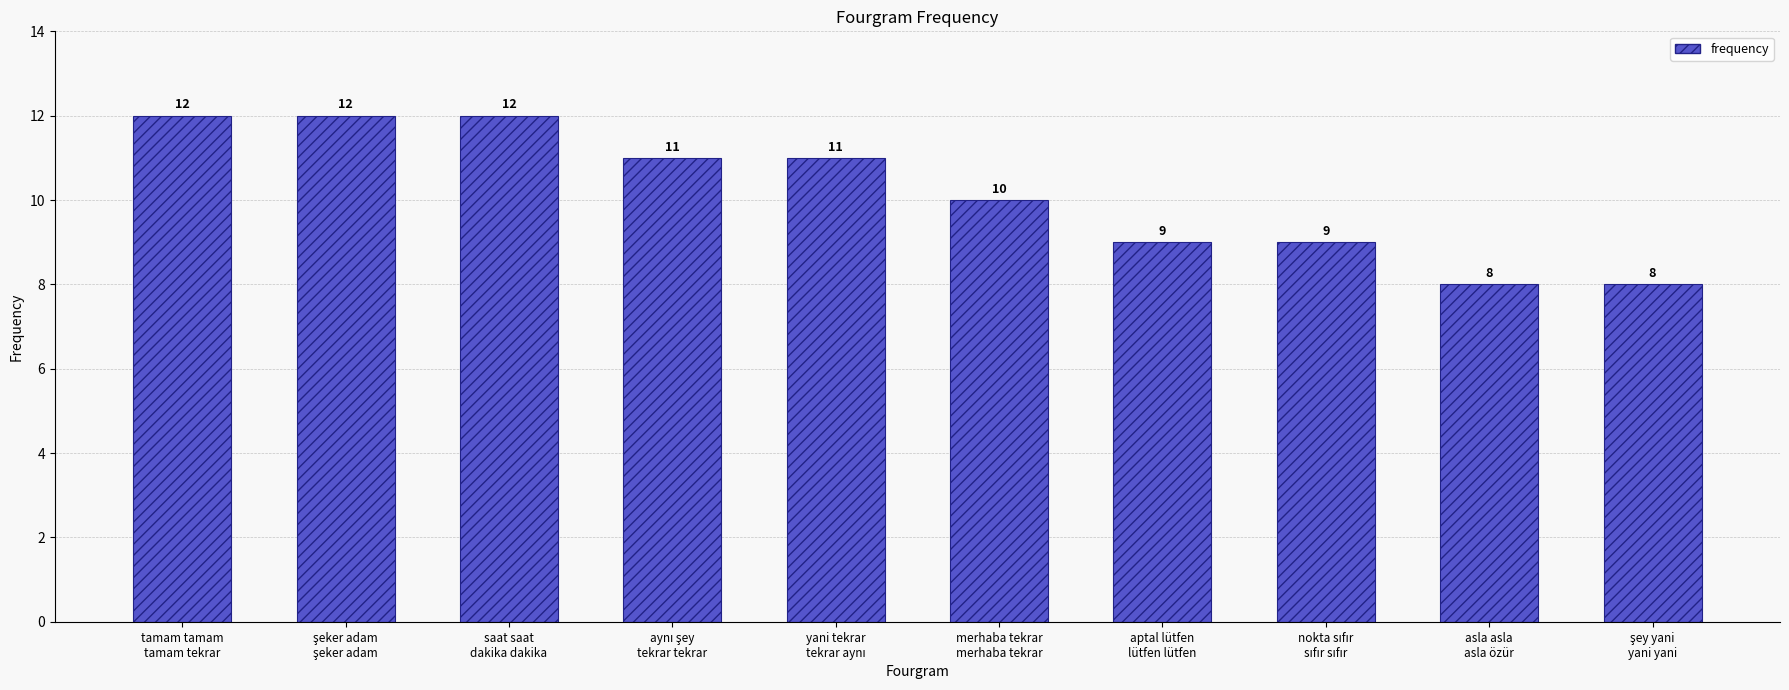

Reading right to left, what are all the values shown in this chart?

8	8	9	9	10	11	11	12	12	12